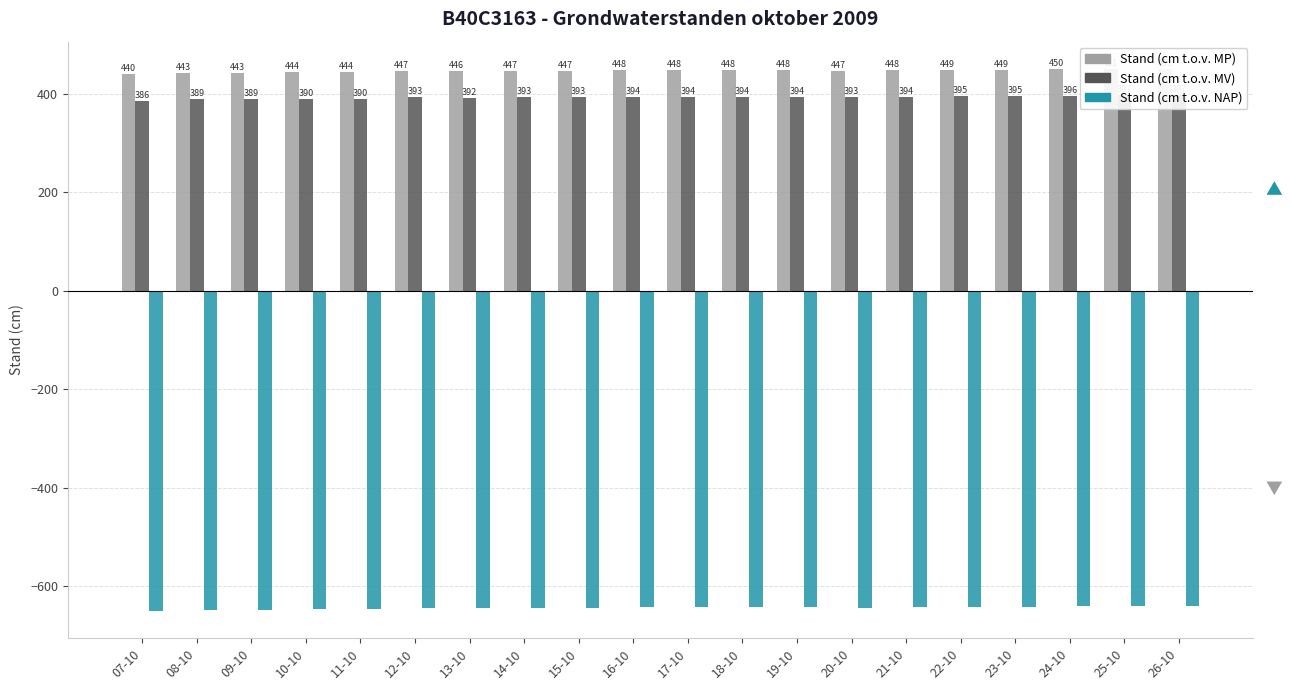

What is the total value across all series at 26-10?

208